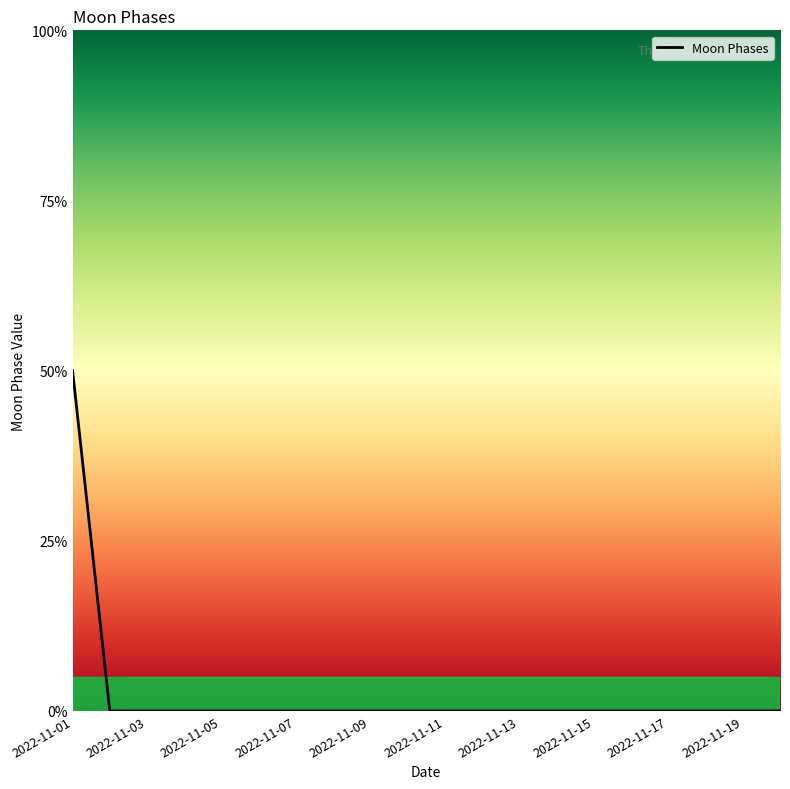

Does the chart display data point markers on the line(s)?

No